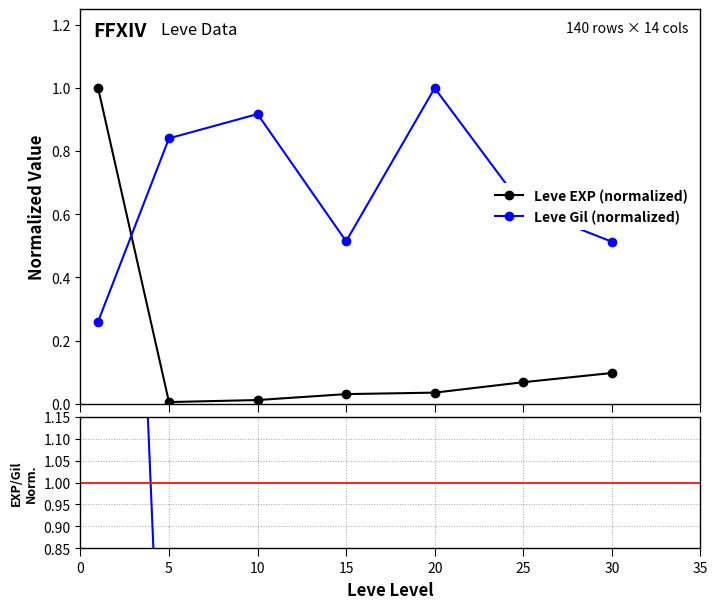

What is the average value of the EXP/Gil ratio series?

0.6